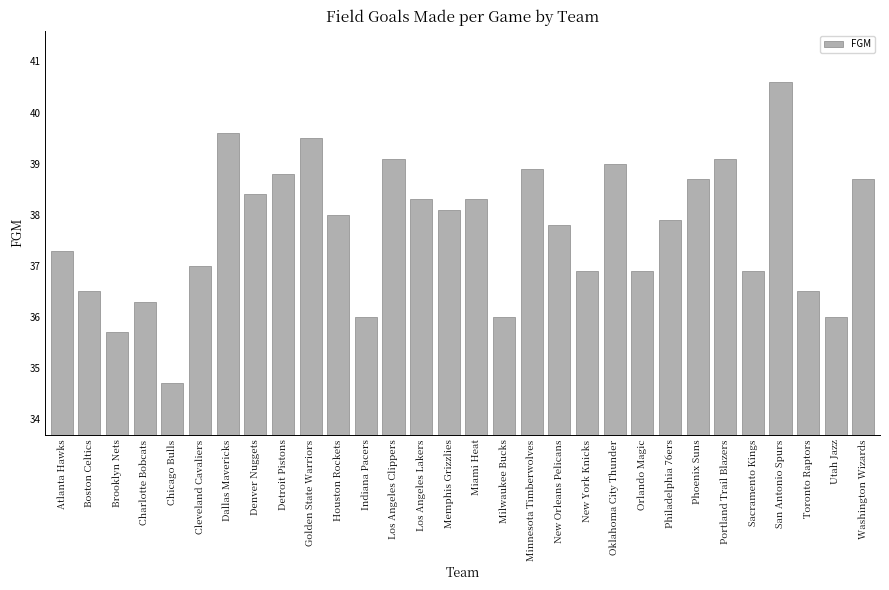

What is the difference between the second highest and second lowest values?

3.9